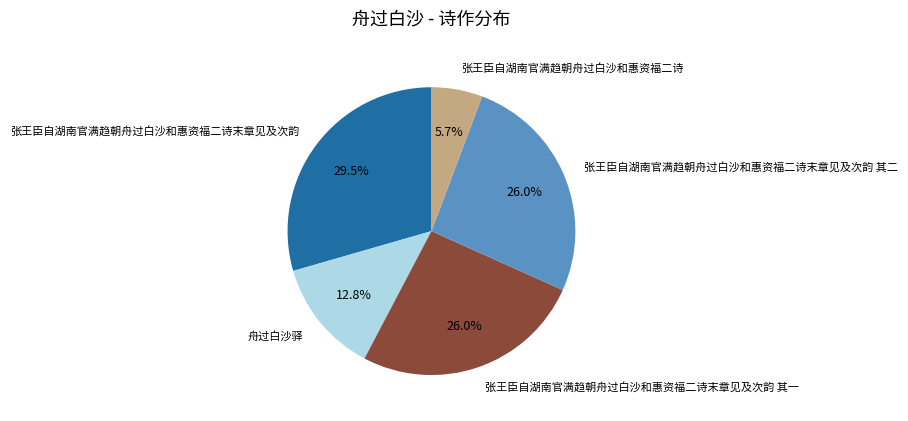

To the nearest percent, what portion does 舟过白沙驿 represent?

13%